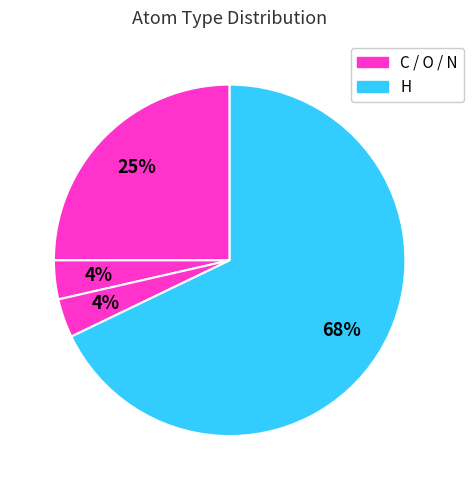

How many slices are in this pie chart?

4